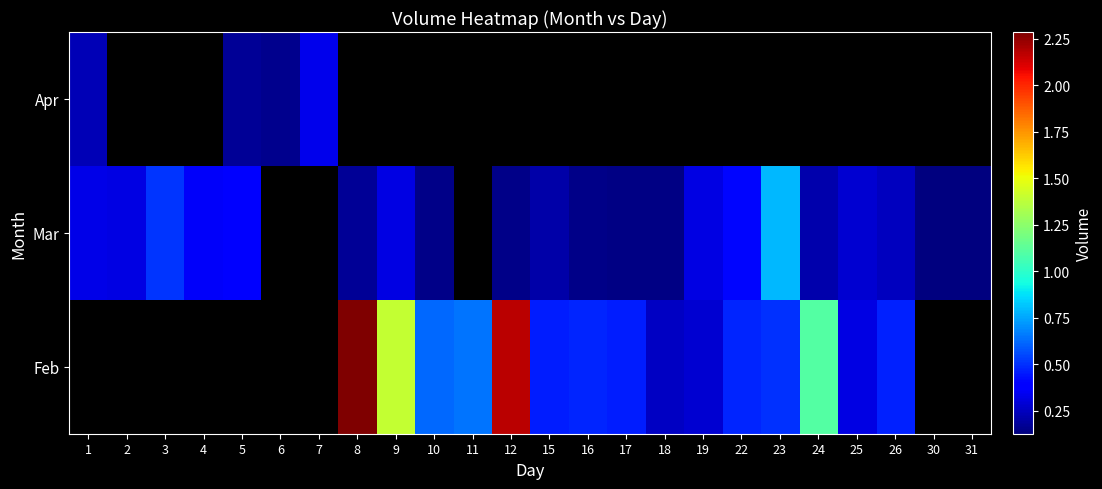

Rank the categories by Feb value from highest to lowest.

1, 2, 3, 4, 5, 6, 7, 8, 12, 9, 24, 11, 10, 23, 16, 22, 26, 17, 15, 19, 18, 30, 31, 25